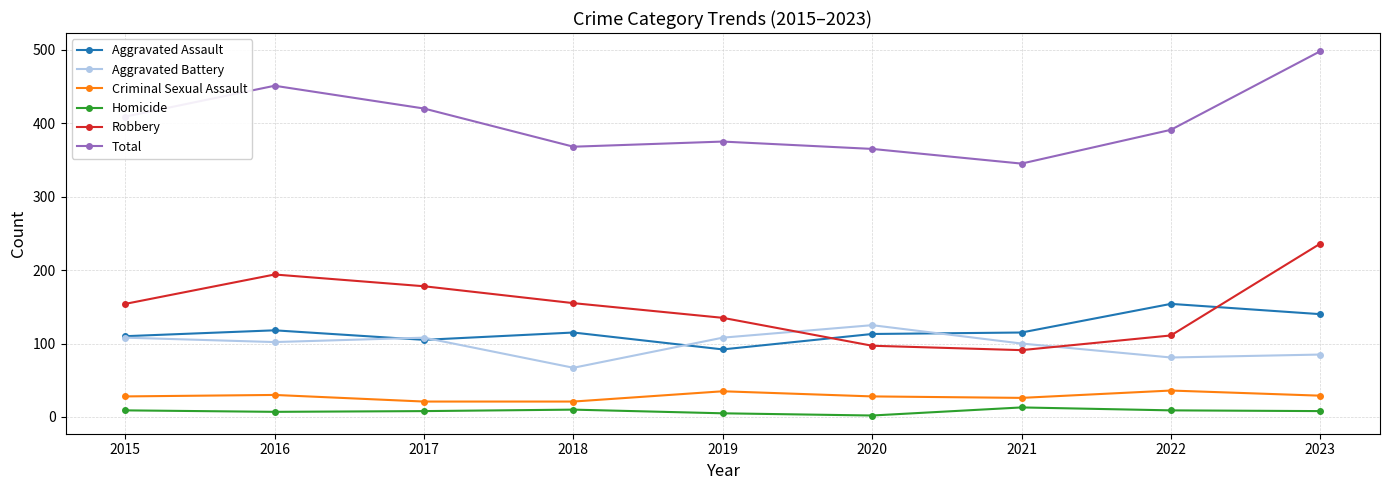

True or false: Total has more than 2 interior local peaks.

False